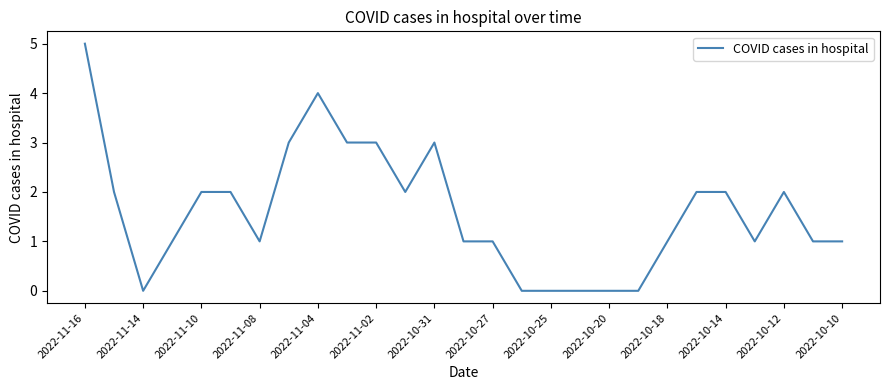

How many lines are shown in the chart?

1